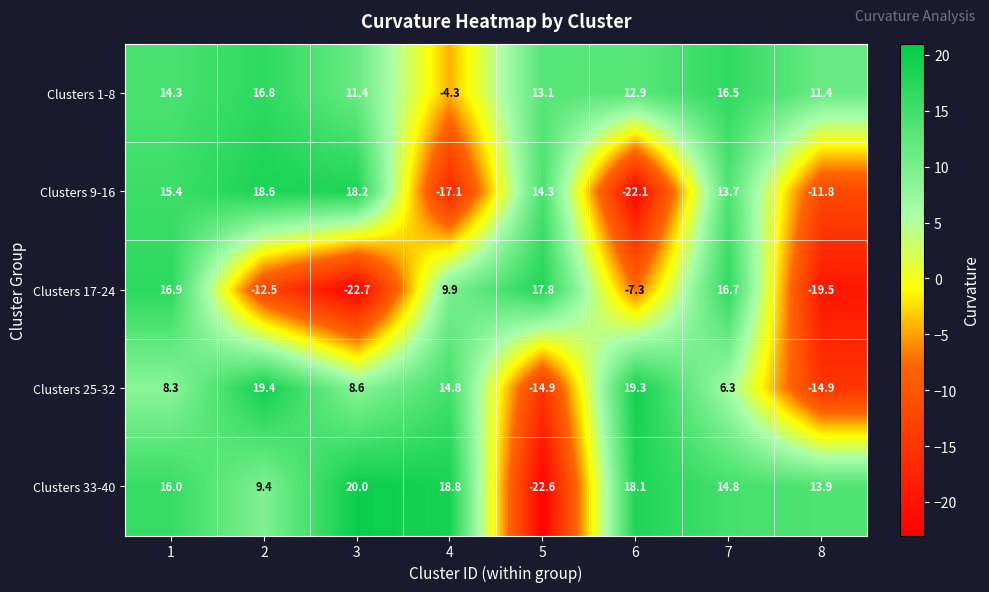

What is the approximate value of Clusters 1-8 at 8?

11.4